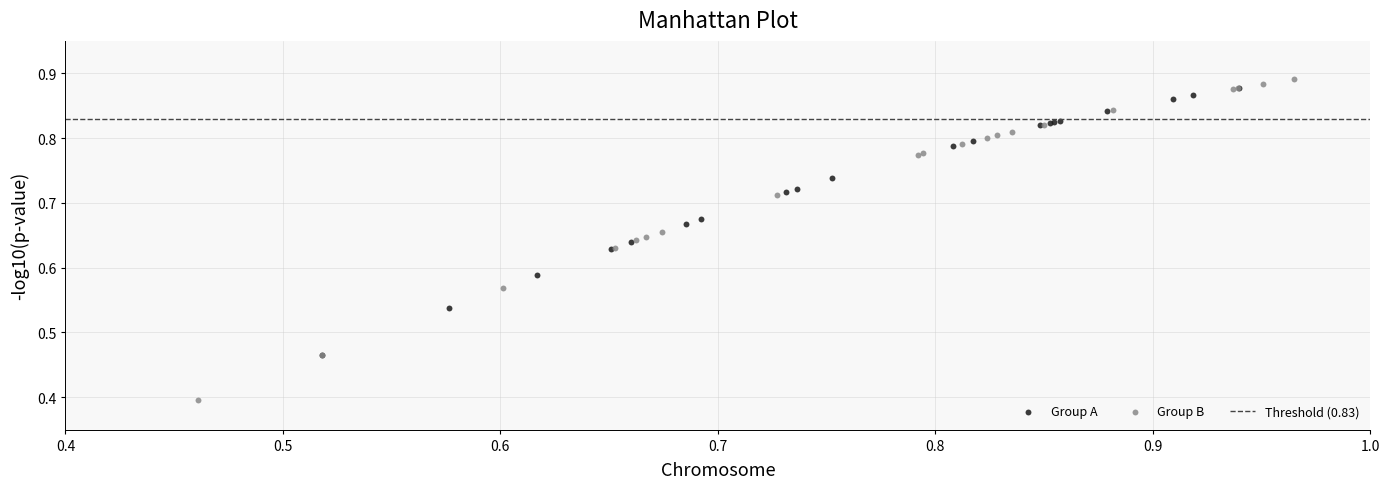

Which series contains the lowest Y value?

Group B